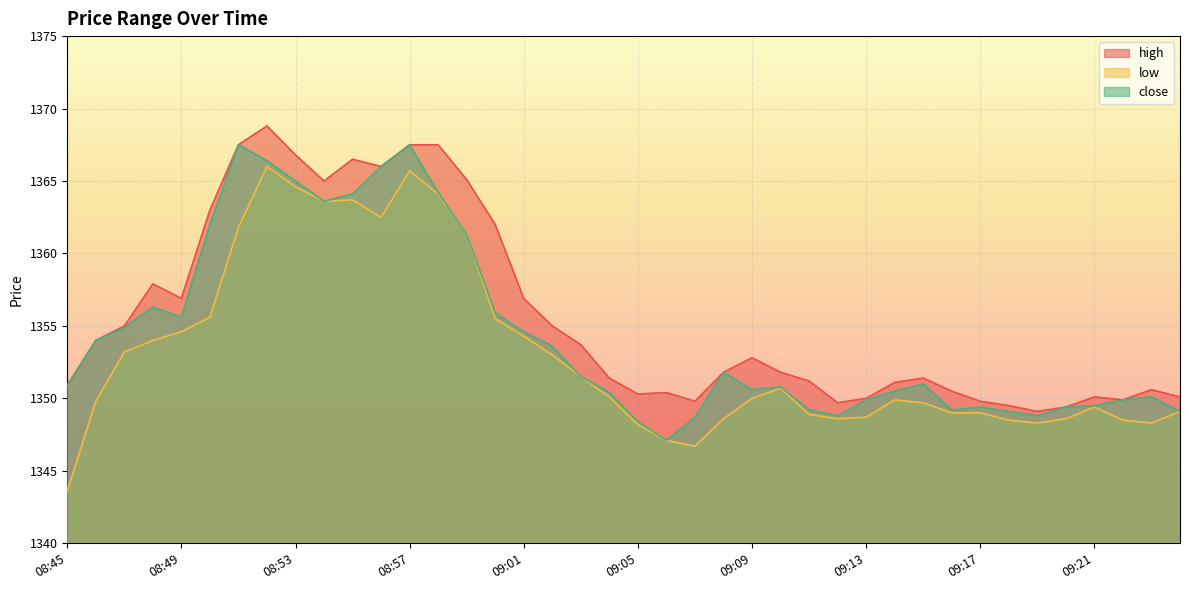

At which label is low closest to 1354?

08:48